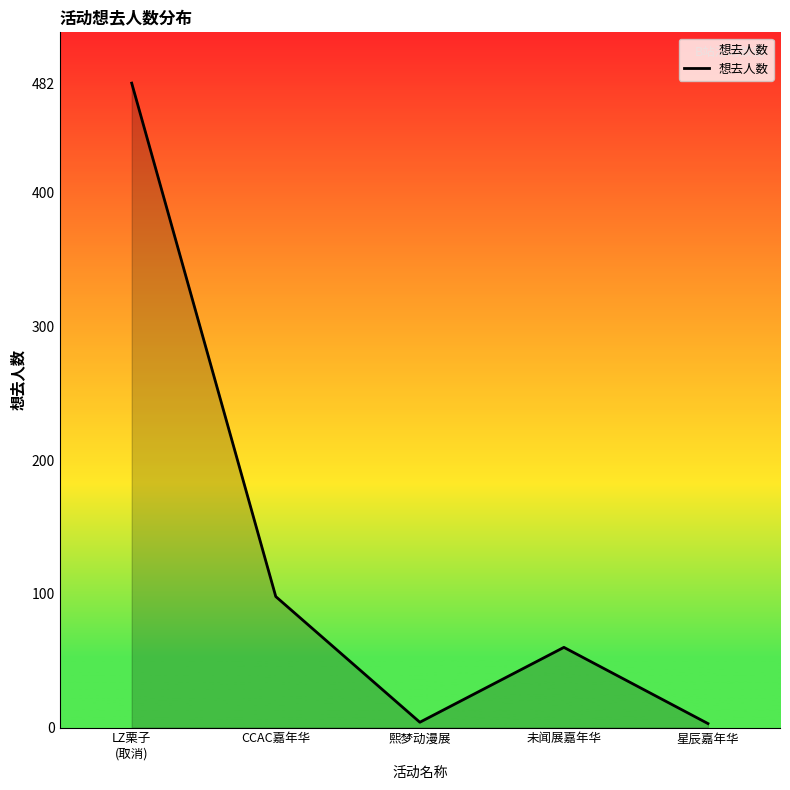

What is the difference between the maximum and second lowest values?

478